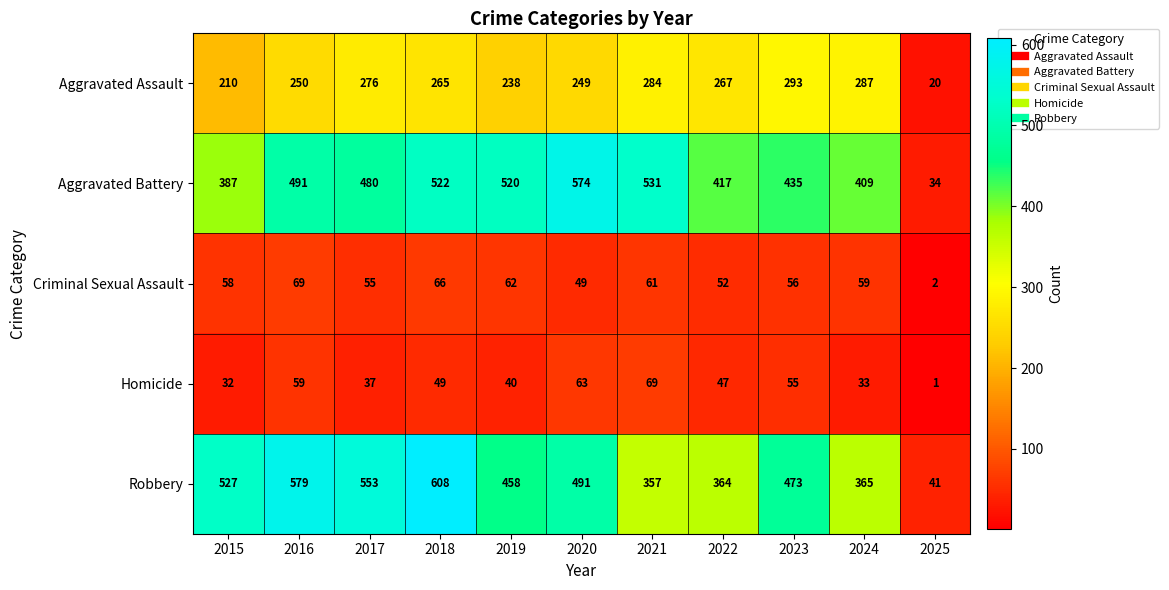

True or false: Homicide has a value of 32 at 2015.

True